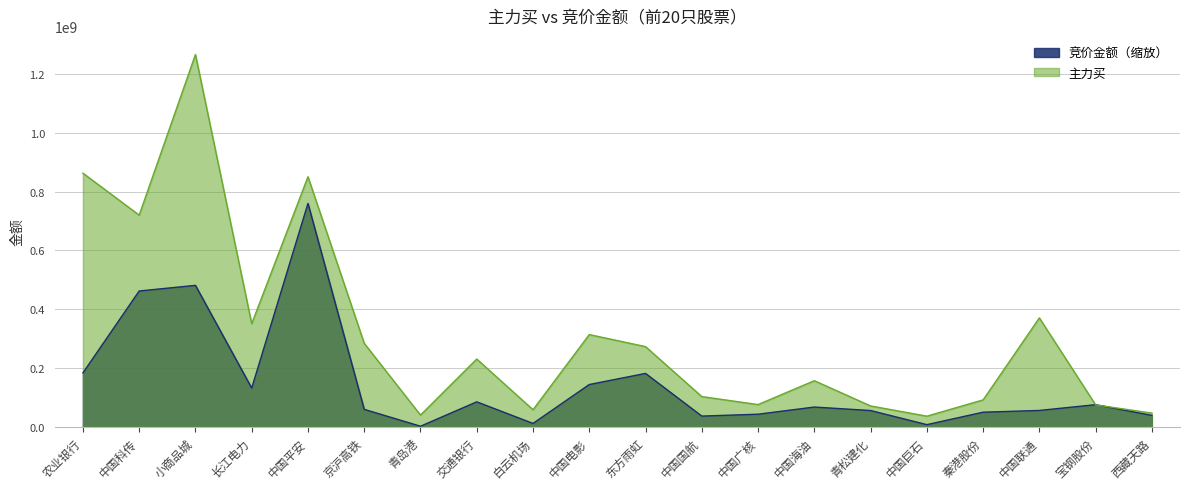

Is it true that 竞价金额 equals 699692202.4 at 中国科传?

False